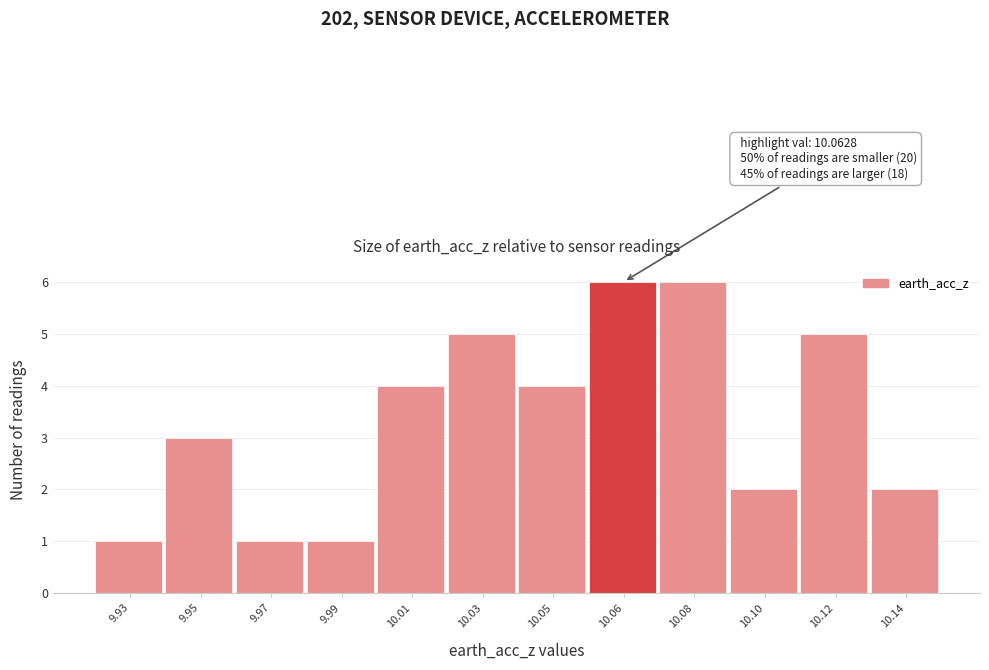

Reading left to right, what are all the values shown in this chart?

9.93=1	9.95=3	9.97=1	9.99=1	10.01=4	10.03=5	10.05=4	10.06=6	10.08=6	10.10=2	10.12=5	10.14=2